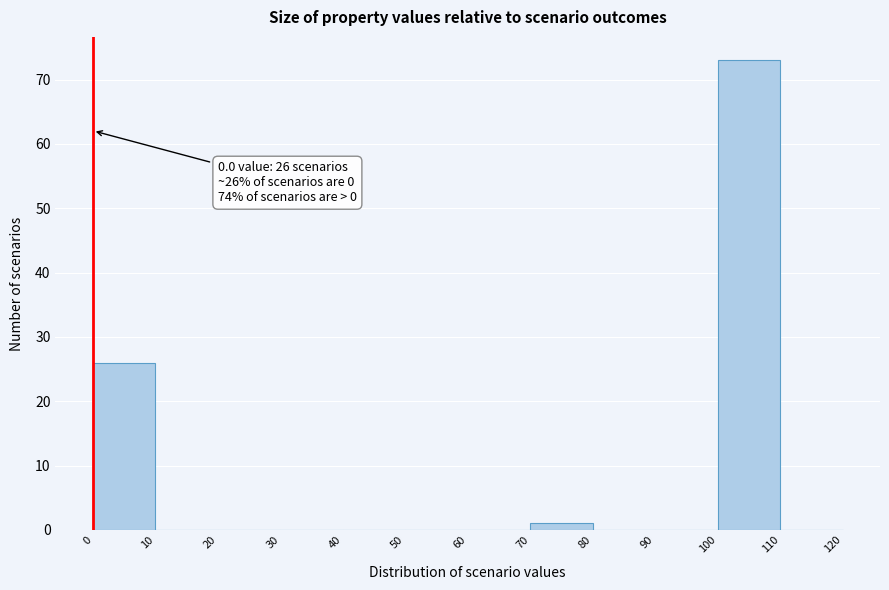

Over which range of the x-axis is the bar tallest?

100 to 110